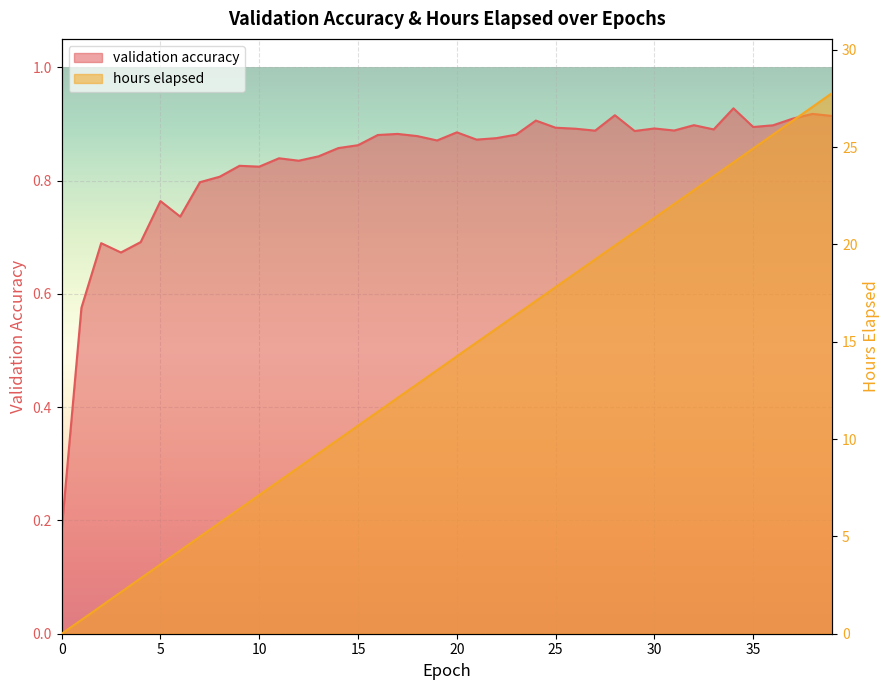

True or false: validation accuracy has more than 2 interior local peaks.

True